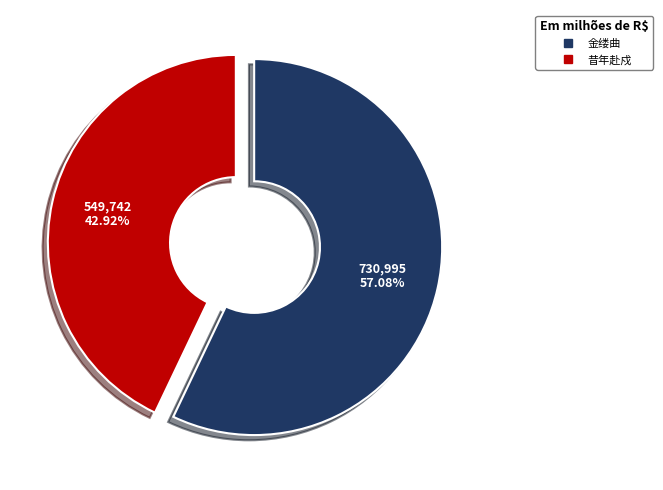

Is there a majority slice in this chart?

Yes